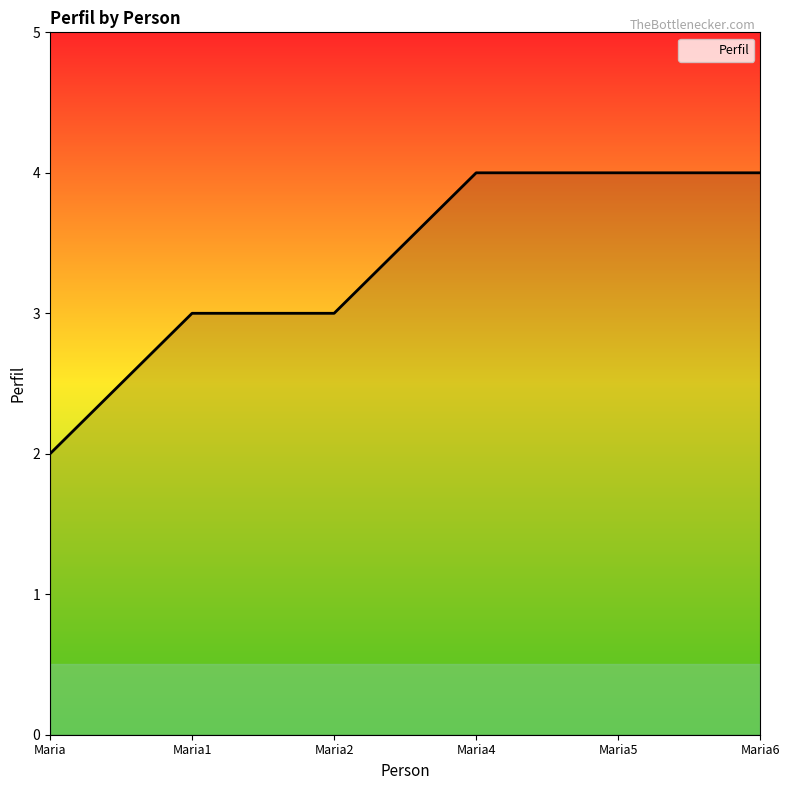

The chart shows a value of 1 at Maria2. True or false?

False